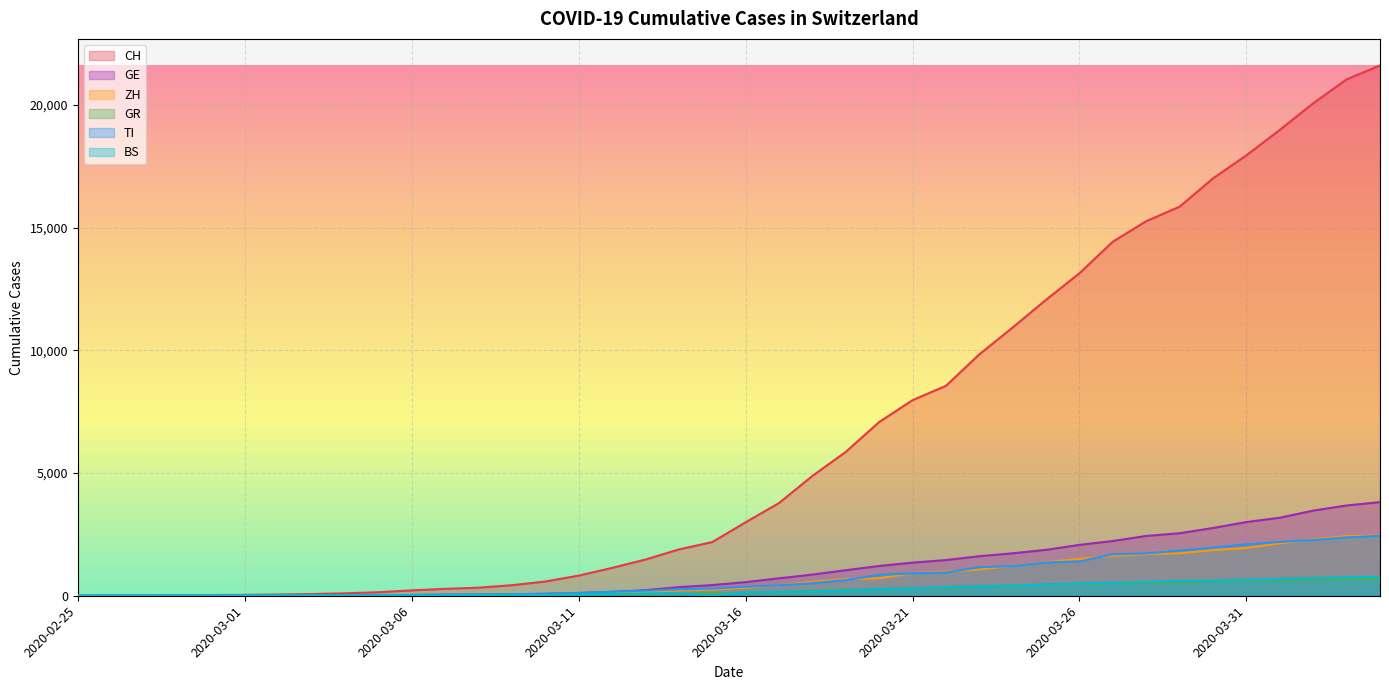

Reading left to right, what are all the values shown in this chart?

CH: 2020-02-25=0	2020-02-26=4	2020-02-27=8	2020-02-28=20	2020-02-29=30	2020-03-01=36	2020-03-02=50	2020-03-03=70	2020-03-04=98	2020-03-05=143	2020-03-06=219	2020-03-07=281	2020-03-08=328	2020-03-09=429	2020-03-10=580	2020-03-11=820	2020-03-12=1135	2020-03-13=1475	2020-03-14=1887	2020-03-15=2187	2020-03-16=2993	2020-03-17=3778	2020-03-18=4883	2020-03-19=5864	2020-03-20=7080	2020-03-21=7972	2020-03-22=8556	2020-03-23=9839	2020-03-24=10935	2020-03-25=12066	2020-03-26=13146	2020-03-27=14434	2020-03-28=15268	2020-03-29=15861	2020-03-30=17014	2020-03-31=17953	2020-04-01=18990	2020-04-02=20074	2020-04-03=21047	2020-04-04=21617
TI: 2020-02-25=0	2020-02-26=1	2020-02-27=1	2020-02-28=1	2020-02-29=2	2020-03-01=2	2020-03-02=4	2020-03-03=8	2020-03-04=13	2020-03-05=25	2020-03-06=28	2020-03-07=41	2020-03-08=49	2020-03-09=61	2020-03-10=75	2020-03-11=108	2020-03-12=163	2020-03-13=206	2020-03-14=265	2020-03-15=293	2020-03-16=368	2020-03-17=426	2020-03-18=511	2020-03-19=638	2020-03-20=849	2020-03-21=916	2020-03-22=945	2020-03-23=1162	2020-03-24=1209	2020-03-25=1354	2020-03-26=1401	2020-03-27=1688	2020-03-28=1727	2020-03-29=1837	2020-03-30=1962	2020-03-31=2091	2020-04-01=2195	2020-04-02=2271	2020-04-03=2377	2020-04-04=2442
GR: 2020-02-25=0	2020-02-26=2	2020-02-27=2	2020-02-28=6	2020-02-29=6	2020-03-01=6	2020-03-02=9	2020-03-03=10	2020-03-04=13	2020-03-05=15	2020-03-06=16	2020-03-07=18	2020-03-08=19	2020-03-09=28	2020-03-10=32	2020-03-11=44	2020-03-12=53	2020-03-13=65	2020-03-14=73	2020-03-15=93	2020-03-16=118	2020-03-17=152	2020-03-18=204	2020-03-19=252	2020-03-20=283	2020-03-21=311	2020-03-22=327	2020-03-23=386	2020-03-24=419	2020-03-25=458	2020-03-26=487	2020-03-27=513	2020-03-28=527	2020-03-29=542	2020-03-30=591	2020-03-31=617	2020-04-01=635	2020-04-02=655	2020-04-03=678	2020-04-04=680
ZH: 2020-02-25=0	2020-02-26=0	2020-02-27=2	2020-02-28=2	2020-02-29=6	2020-03-01=7	2020-03-02=10	2020-03-03=13	2020-03-04=15	2020-03-05=23	2020-03-06=29	2020-03-07=34	2020-03-08=40	2020-03-09=49	2020-03-10=62	2020-03-11=101	2020-03-12=140	2020-03-13=163	2020-03-14=218	2020-03-15=250	2020-03-16=326	2020-03-17=429	2020-03-18=568	2020-03-19=679	2020-03-20=711	2020-03-21=925	2020-03-22=984	2020-03-23=1073	2020-03-24=1221	2020-03-25=1368	2020-03-26=1500	2020-03-27=1627	2020-03-28=1701	2020-03-29=1733	2020-03-30=1859	2020-03-31=1947	2020-04-01=2136	2020-04-02=2300	2020-04-03=2428	2020-04-04=2461
GE: 2020-02-25=0	2020-02-26=1	2020-02-27=1	2020-02-28=5	2020-02-29=9	2020-03-01=10	2020-03-02=11	2020-03-03=14	2020-03-04=16	2020-03-05=20	2020-03-06=30	2020-03-07=43	2020-03-08=45	2020-03-09=60	2020-03-10=80	2020-03-11=114	2020-03-12=155	2020-03-13=227	2020-03-14=351	2020-03-15=435	2020-03-16=556	2020-03-17=710	2020-03-18=863	2020-03-19=1041	2020-03-20=1213	2020-03-21=1351	2020-03-22=1454	2020-03-23=1612	2020-03-24=1730	2020-03-25=1871	2020-03-26=2074	2020-03-27=2232	2020-03-28=2437	2020-03-29=2548	2020-03-30=2762	2020-03-31=3004	2020-04-01=3181	2020-04-02=3470	2020-04-03=3679	2020-04-04=3817
BS: 2020-02-25=0	2020-02-26=0	2020-02-27=1	2020-02-28=1	2020-02-29=1	2020-03-01=1	2020-03-02=1	2020-03-03=3	2020-03-04=3	2020-03-05=8	2020-03-06=15	2020-03-07=21	2020-03-08=24	2020-03-09=28	2020-03-10=33	2020-03-11=49	2020-03-12=73	2020-03-13=92	2020-03-14=100	2020-03-15=0	2020-03-16=143	2020-03-17=164	2020-03-18=181	2020-03-19=220	2020-03-20=270	2020-03-21=297	2020-03-22=356	2020-03-23=374	2020-03-24=410	2020-03-25=462	2020-03-26=501	2020-03-27=530	2020-03-28=569	2020-03-29=605	2020-03-30=617	2020-03-31=653	2020-04-01=687	2020-04-02=714	2020-04-03=754	2020-04-04=767